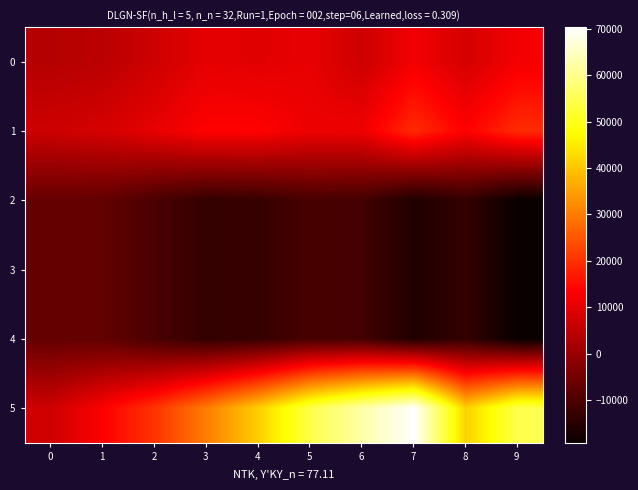

What is the total value across all series at 2?

6600